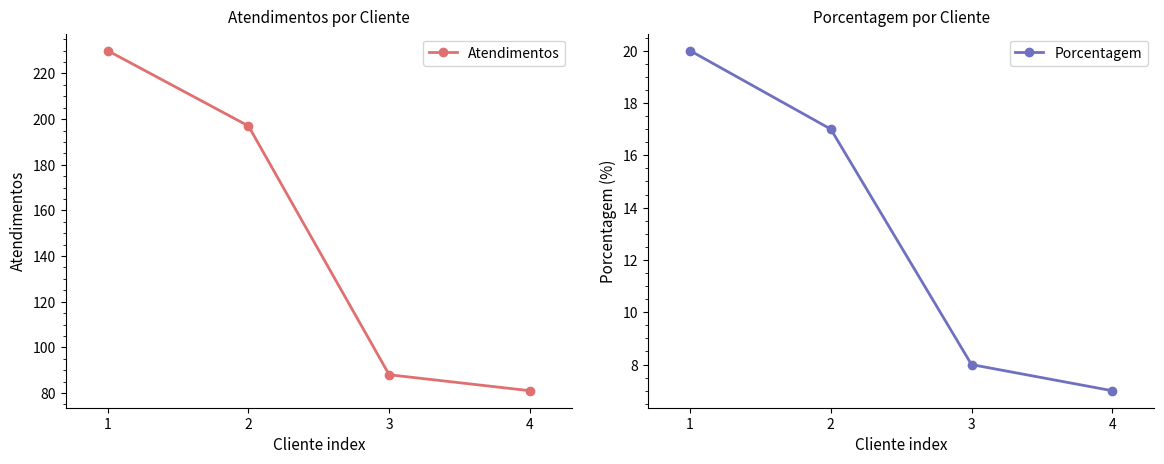

True or false: Porcentagem and Atendimentos intersect in this chart.

False